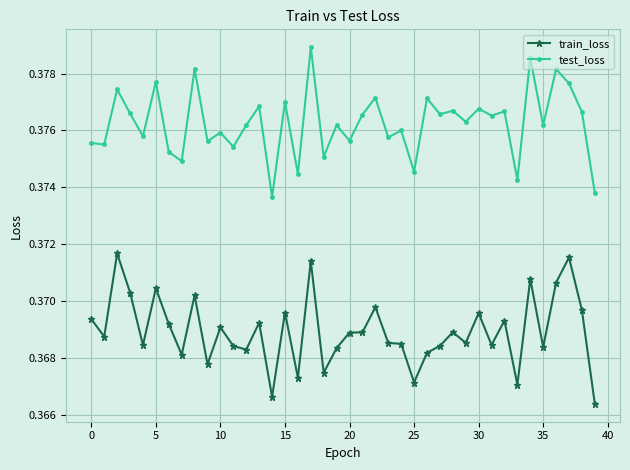

How many categories are shown in the chart?

40